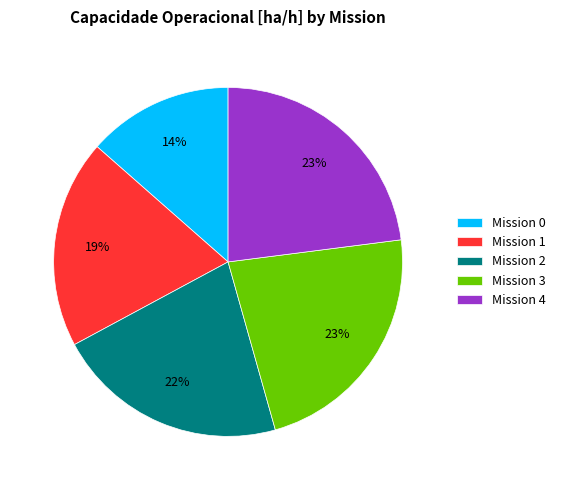

To the nearest percent, what percentage of the pie is Mission 2?

22%